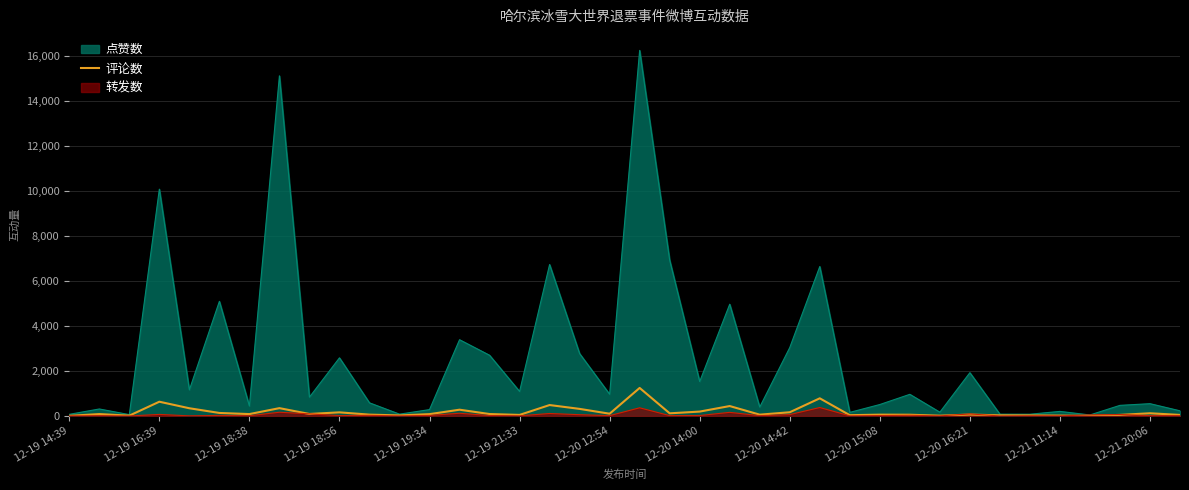

Does the chart have visible grid lines?

Yes